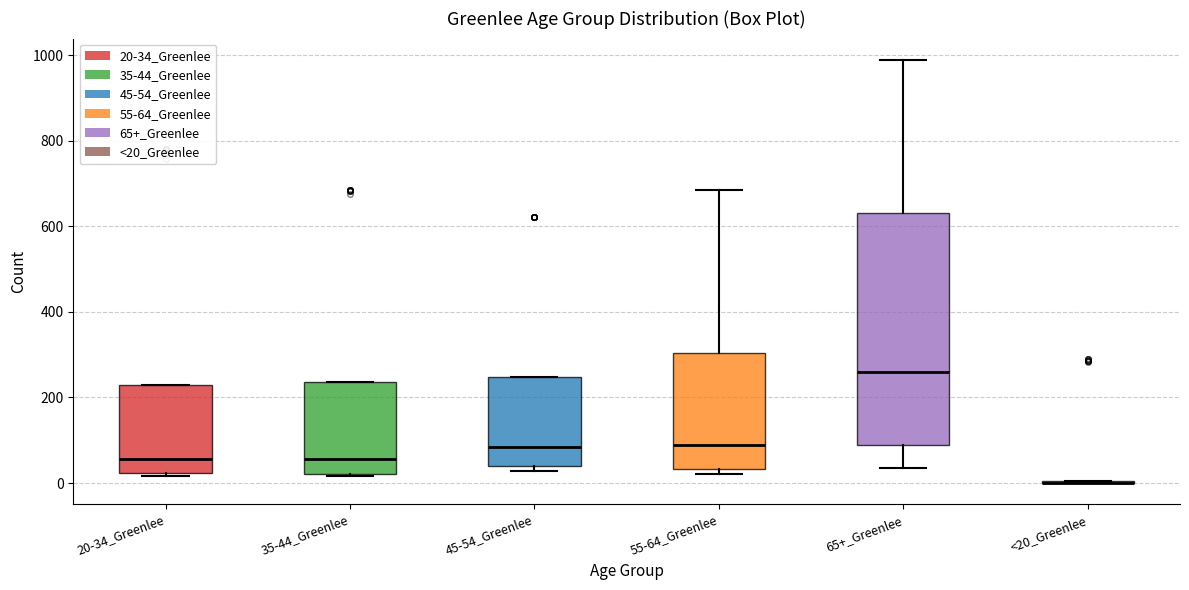

Which box is the tallest, from its lower edge to its upper edge?

65+_Greenlee